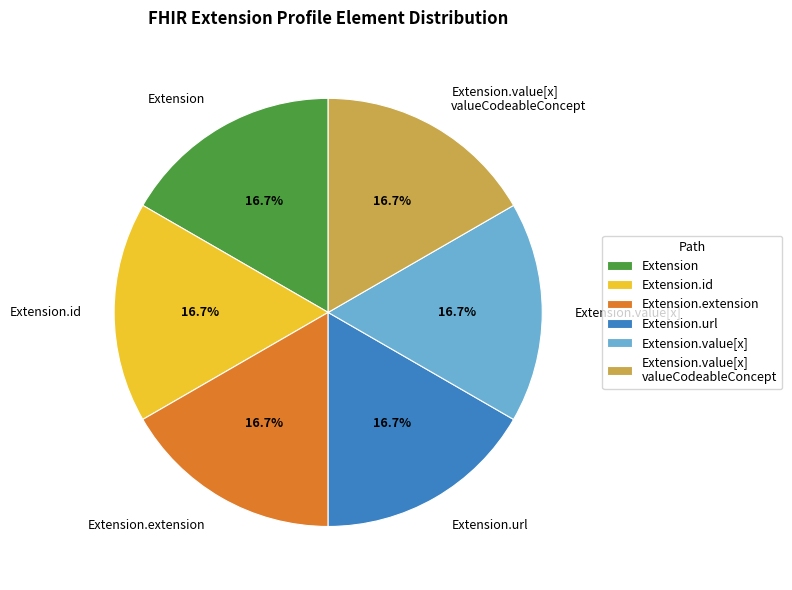

Is there any slice that represents more than half of the pie?

No